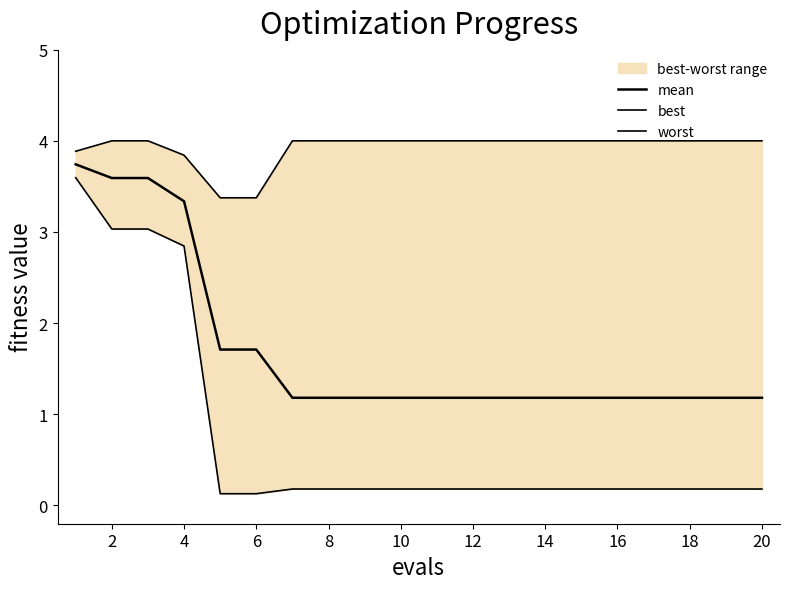

What is the maximum value for best?

3.6